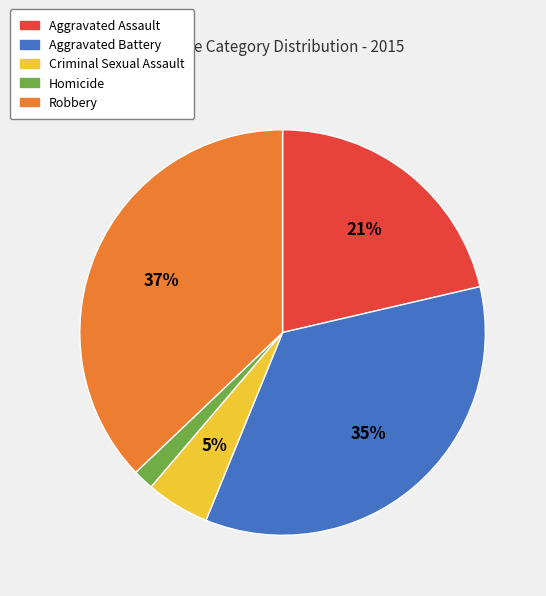

How many slices are in this pie chart?

5